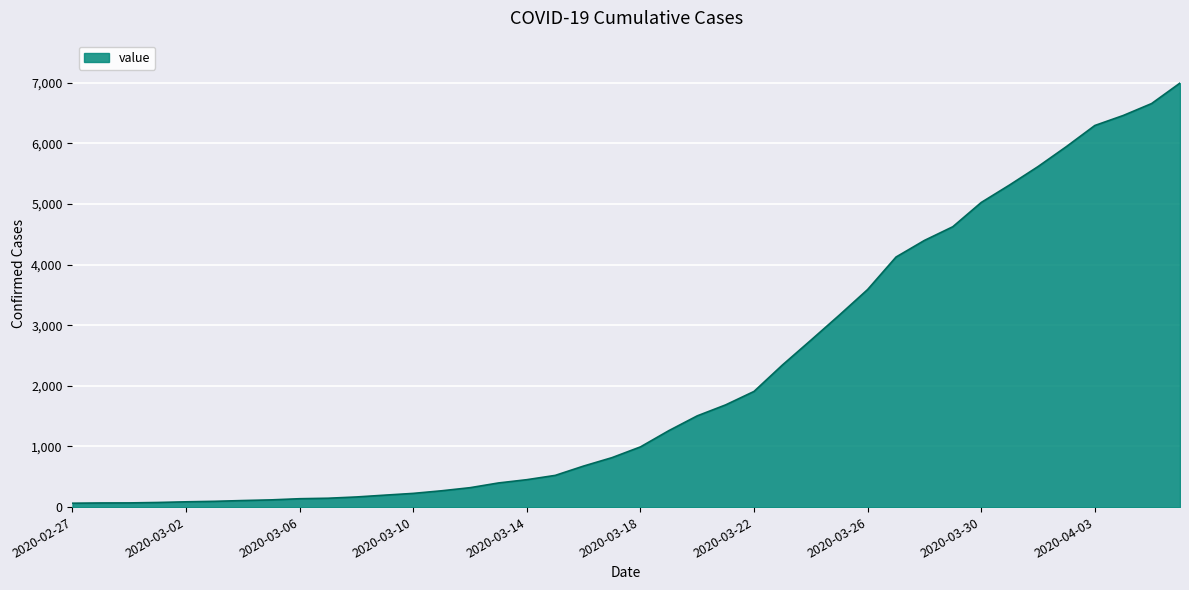

What is the difference between the maximum and minimum values?

6931